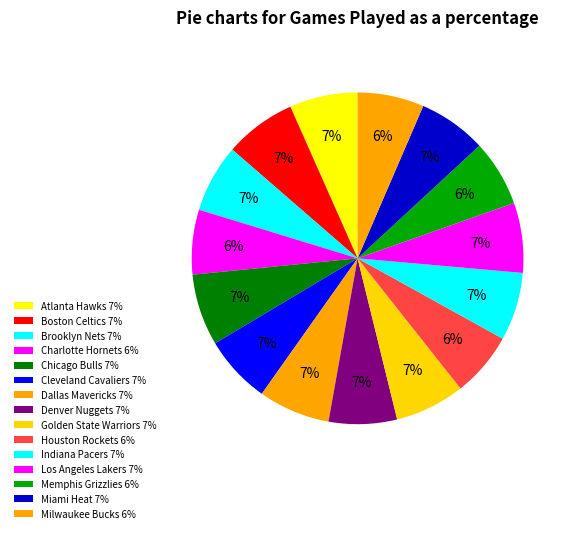

Is the sum of Miami Heat and Charlotte Hornets greater than half?

No